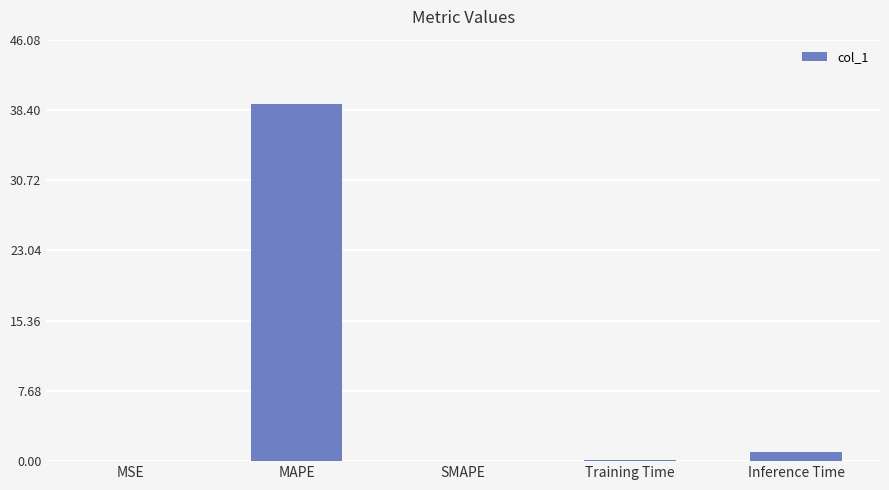

How many series are shown in this chart?

1